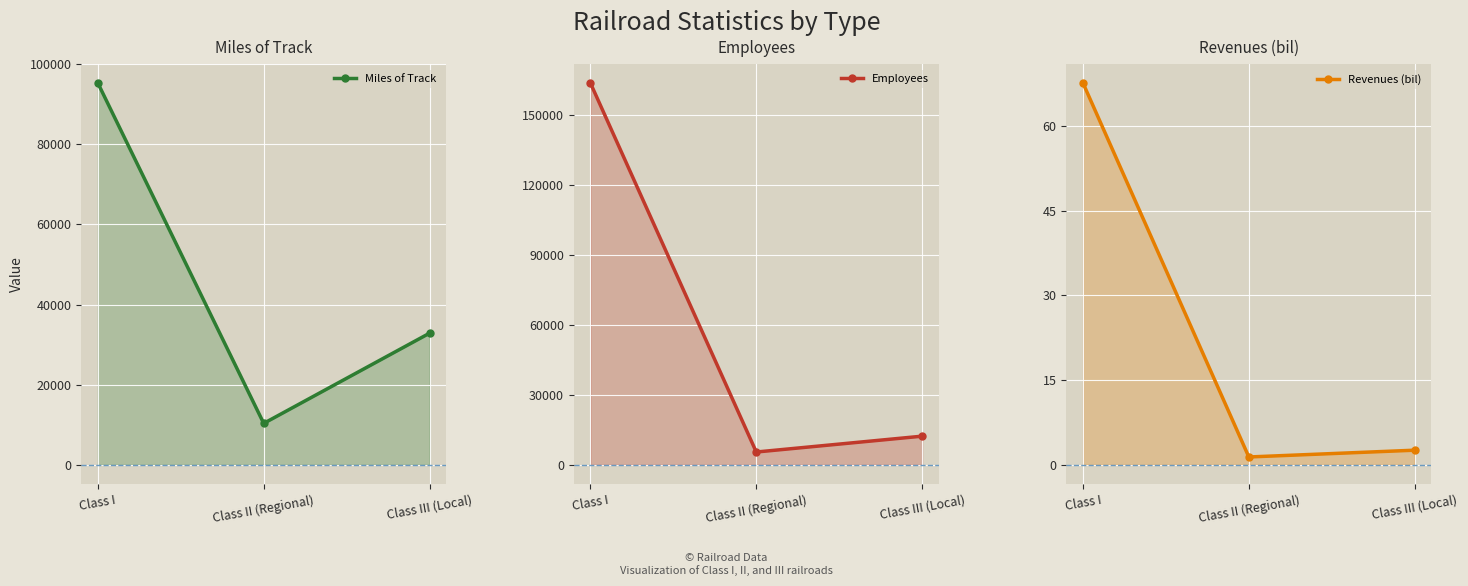

Rank the series by their maximum value, from lowest to highest.

Revenues (bil), Miles of Track, Employees